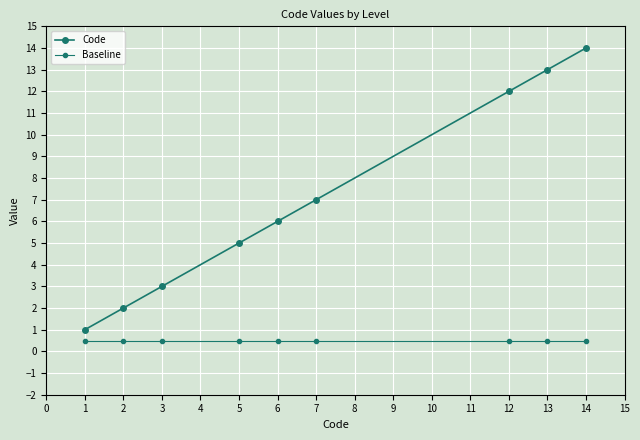

How many lines are shown in the chart?

2